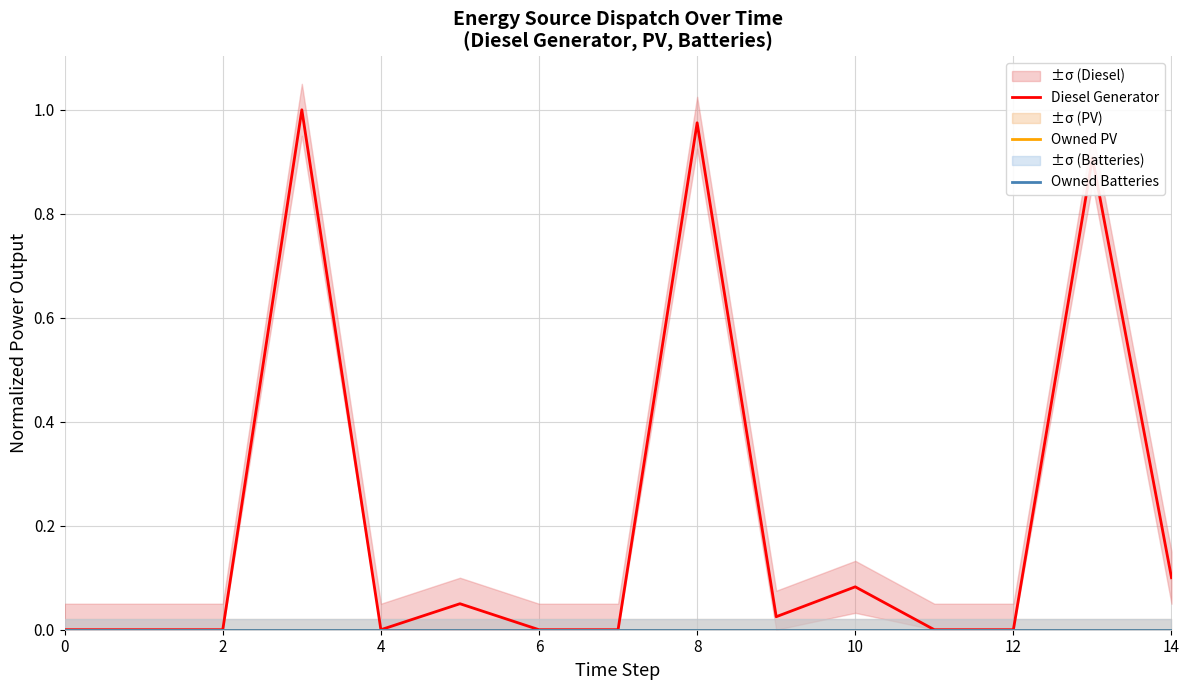

What are all the series names shown in the legend?

Diesel Generator, Owned PV, Owned Batteries